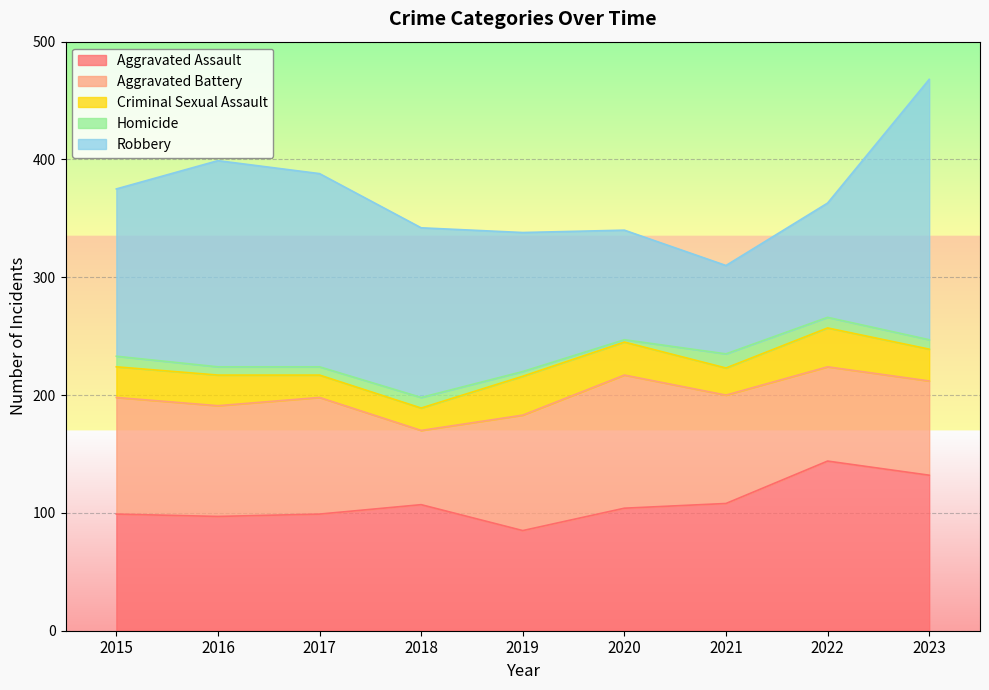

What is the difference between the highest and lowest values at 2020?

111